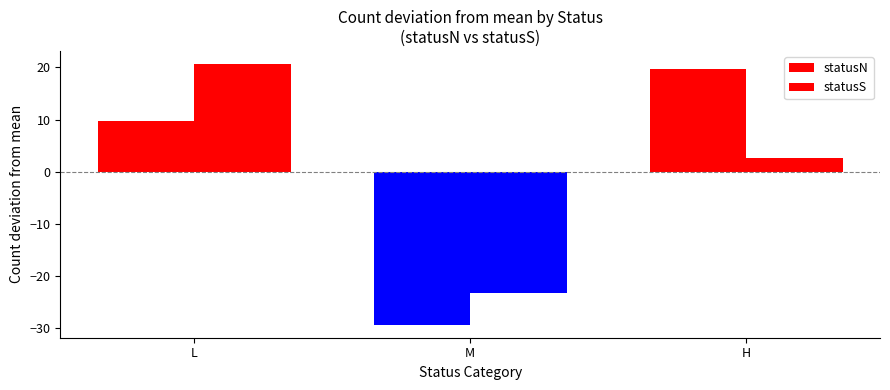

How many values in the statusN series are below 9?

1